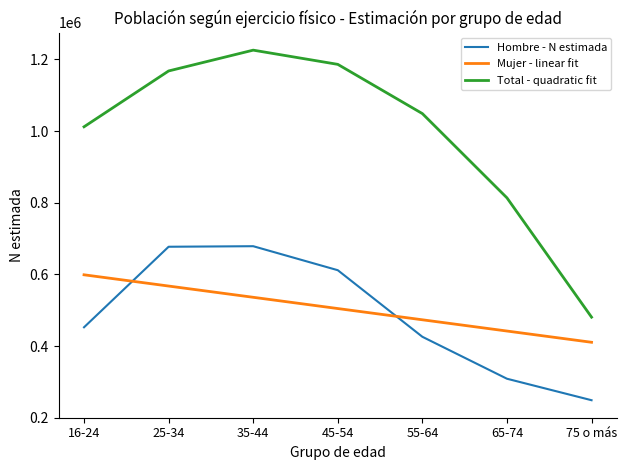

Does the chart display data point markers on the line(s)?

No